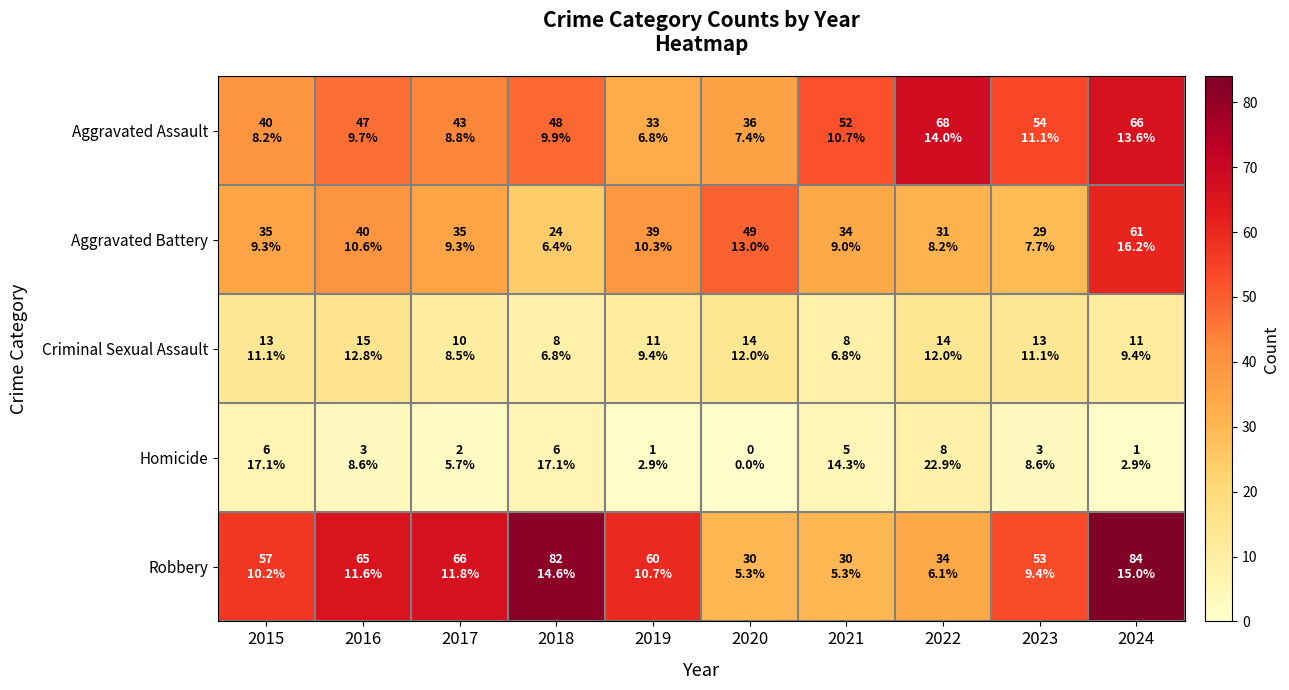

What is the greatest value displayed?

84